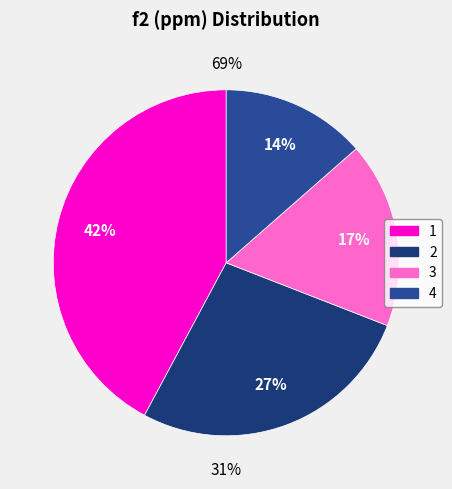

What is the ratio of the value at 3 to the value at 4?

1.3